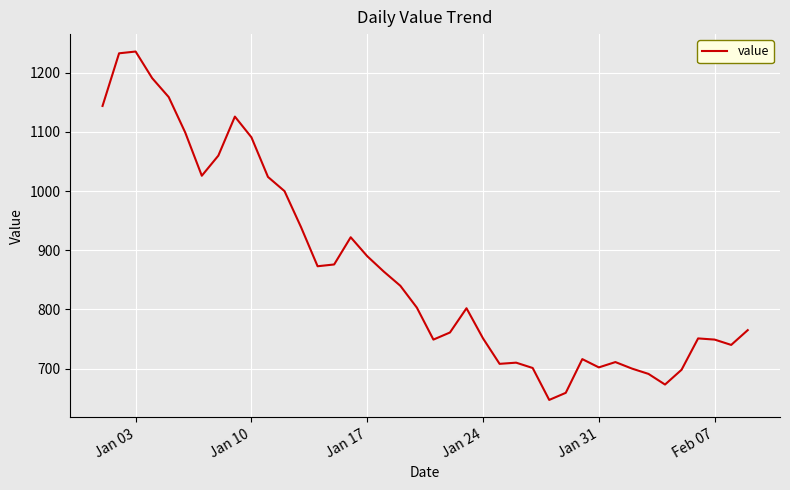

What is the minimum value shown in the chart?

647